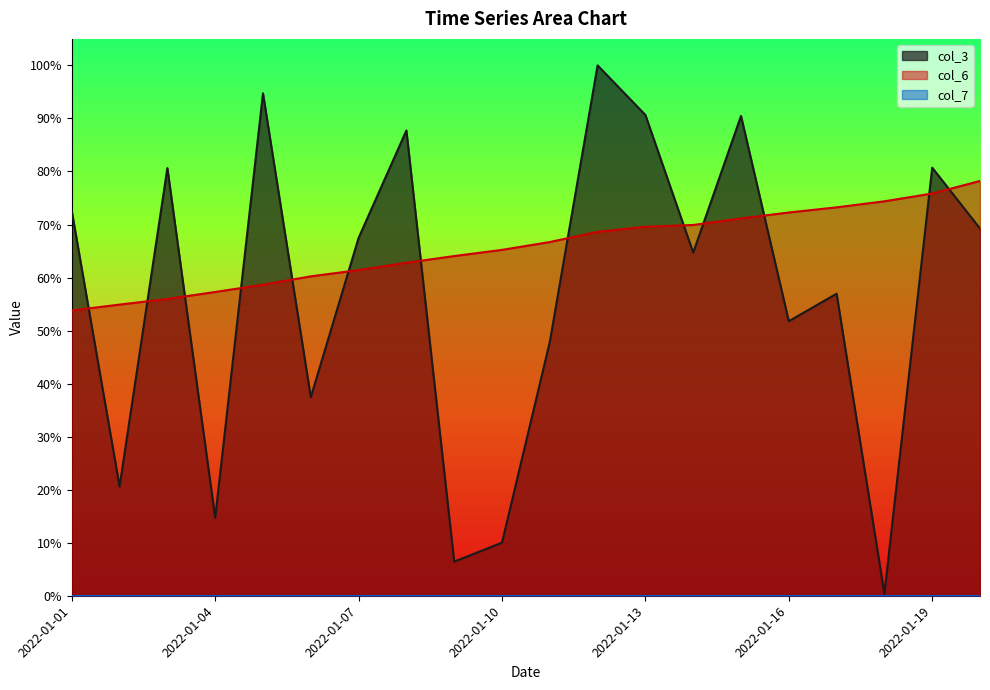

How many lines are shown in the chart?

3